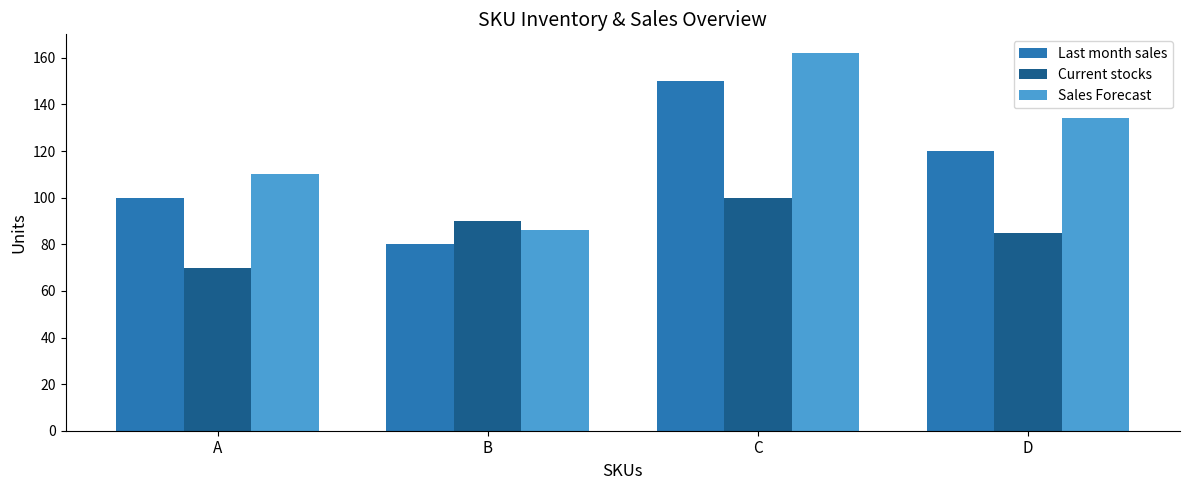

What are all the series names shown in the legend?

Last month sales, Current stocks, Sales Forecast